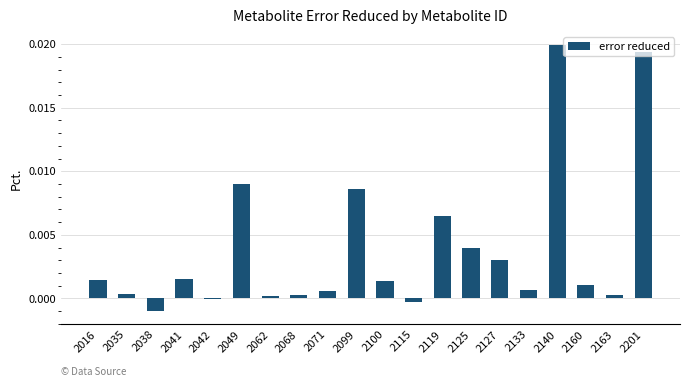

Which has a higher value, 2099 or 2119?

2099